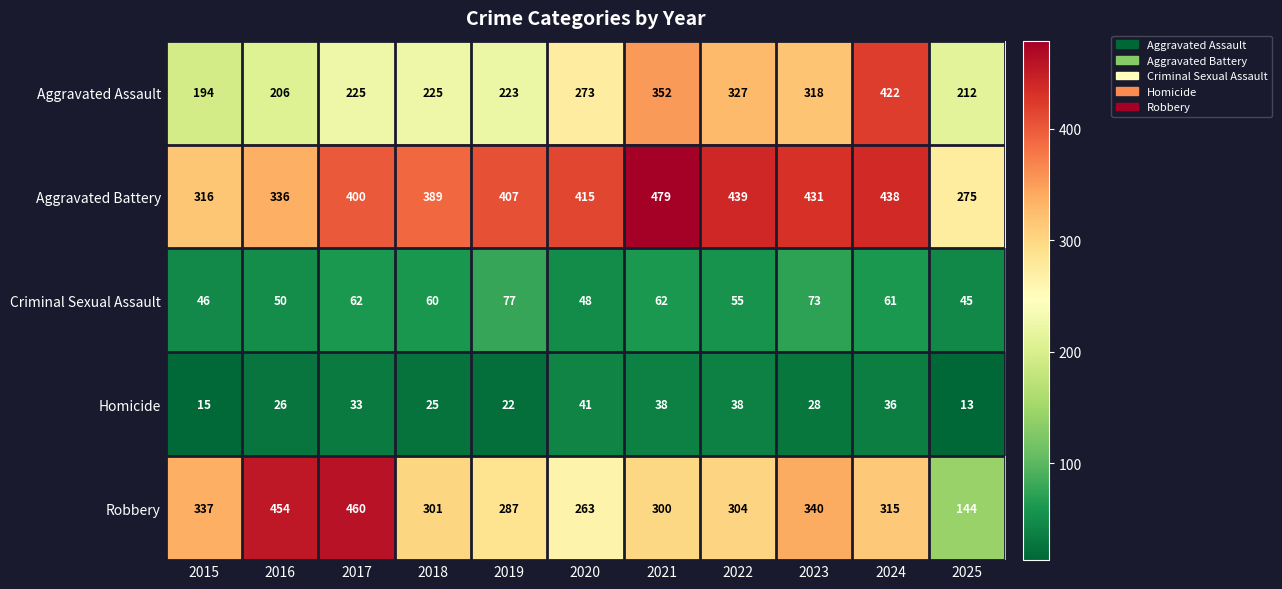

What is the sum of all Aggravated Battery values?

4325